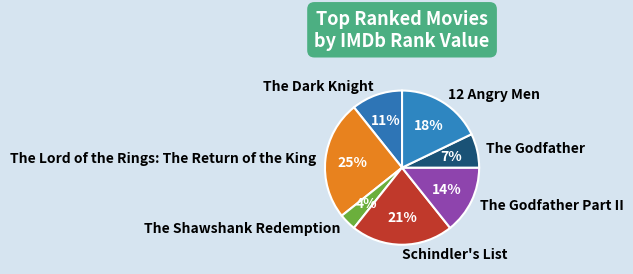

What percentage is the The Lord of the Rings: The Return of the King slice, to the nearest percent?

25%